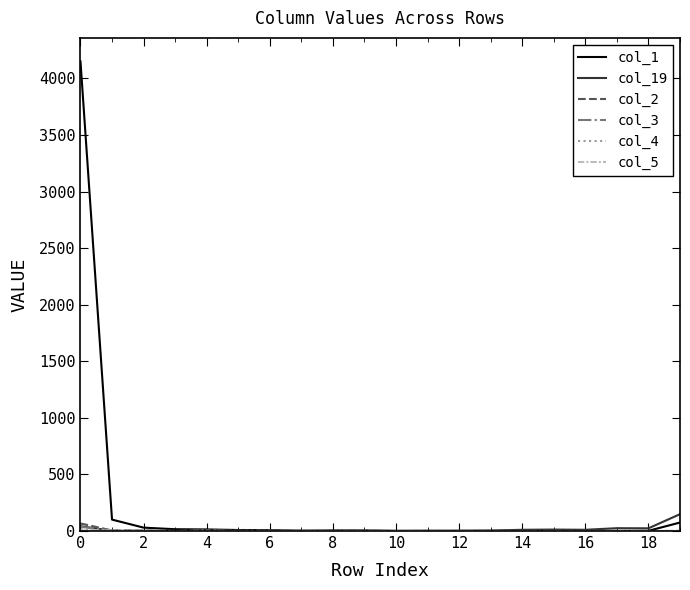

Which series has the largest total across all categories?

col_1